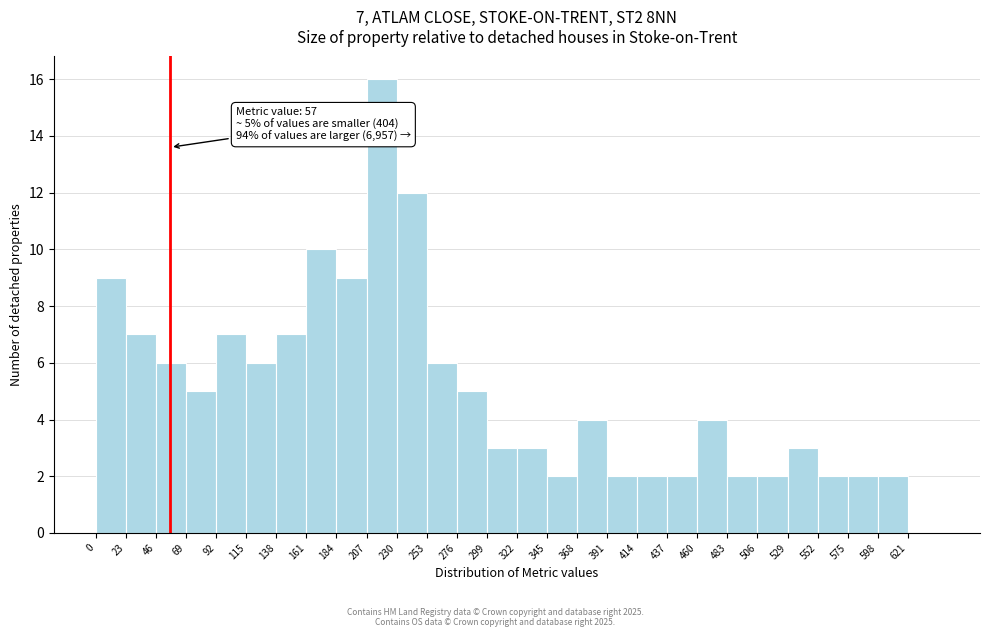

Which range on the x-axis has the tallest bar?

207 to 230